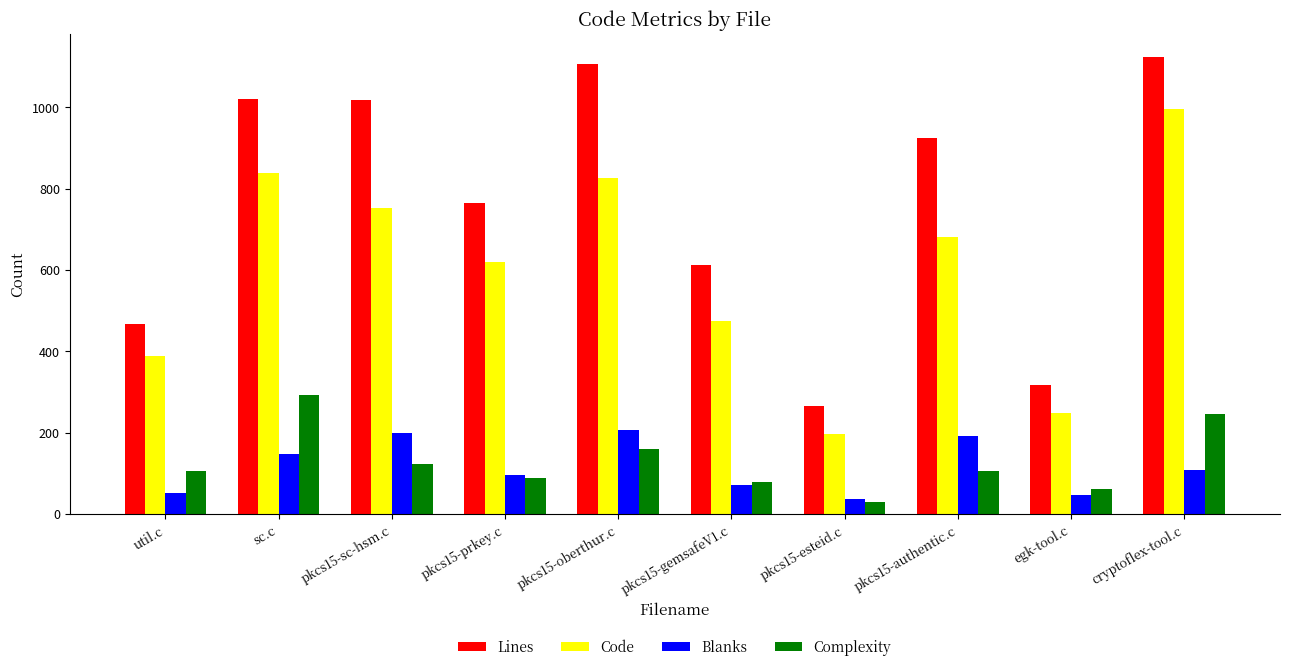

Which series changed the most between pkcs15-esteid.c and cryptoflex-tool.c?

Lines